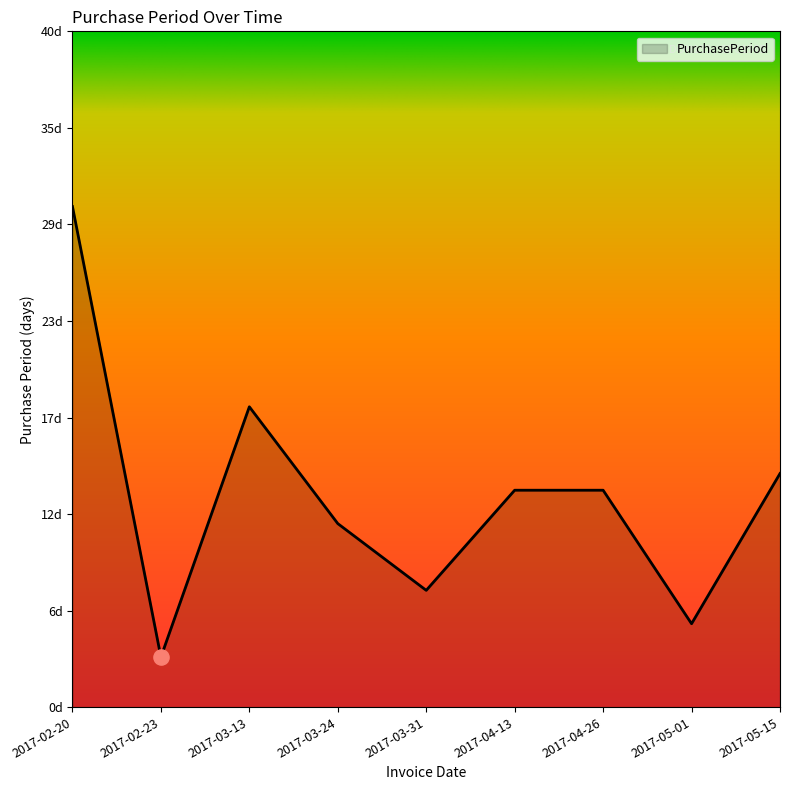

What is the change in value from 2017-02-23 to 2017-05-01?

+2